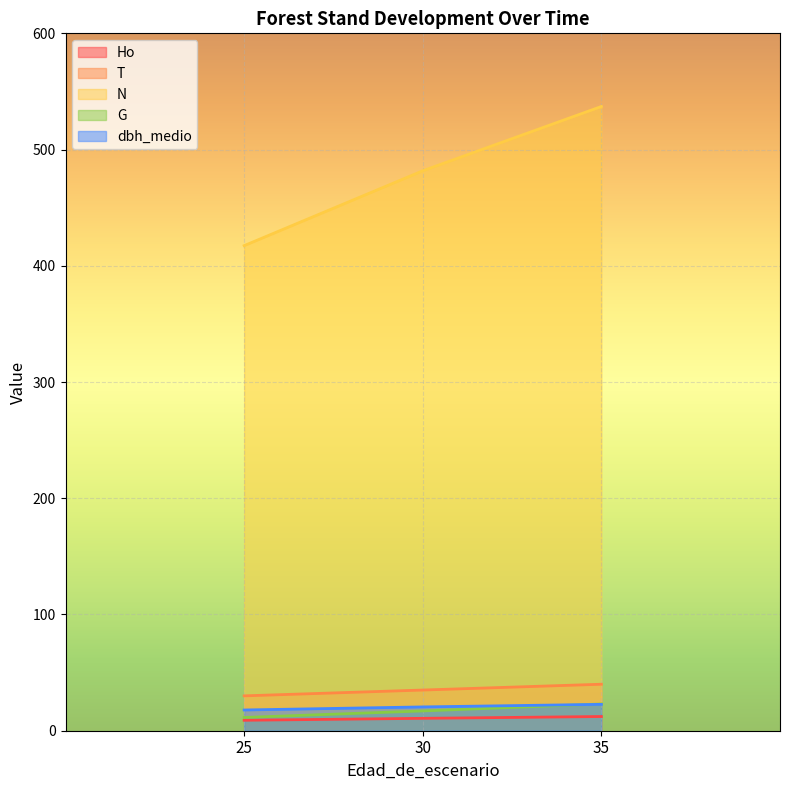

What is the total value across all series at 35?

635.0